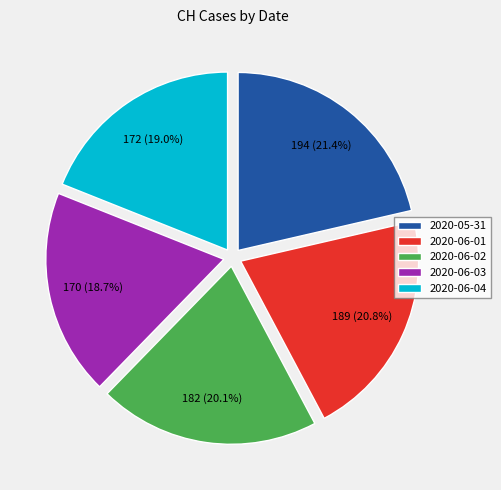

Is there a majority slice in this chart?

No